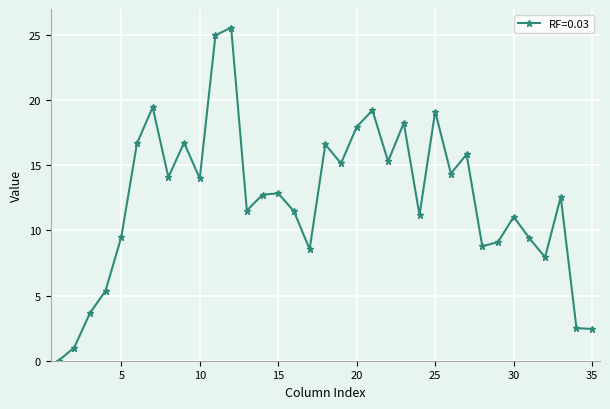

What is the sum of all values?

435.0